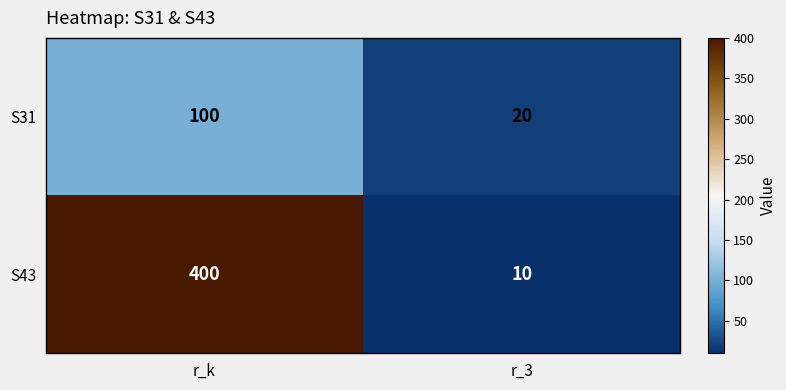

Which series changed the most between r_k and r_3?

S43